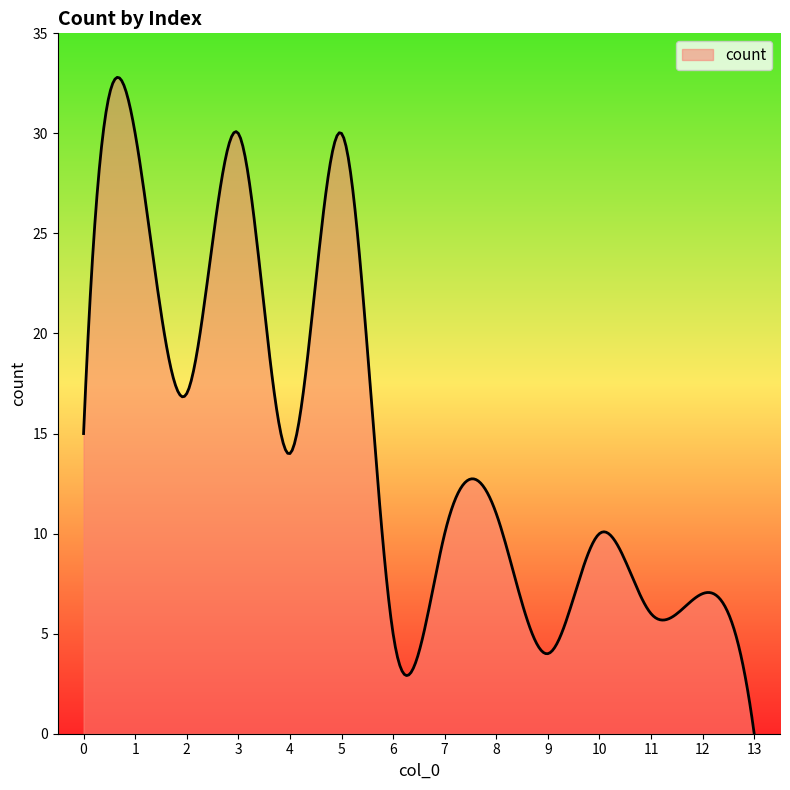

What is the maximum value shown in the chart?

32.8